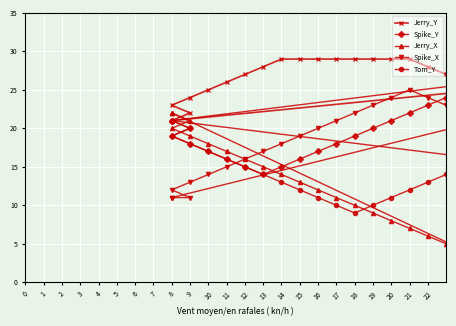

How many lines are shown in the chart?

5